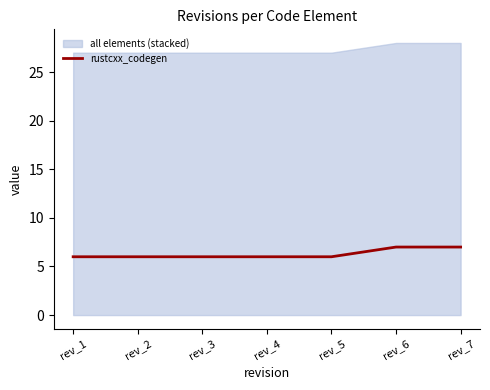

The value at rev_6 is 1. True or false?

False